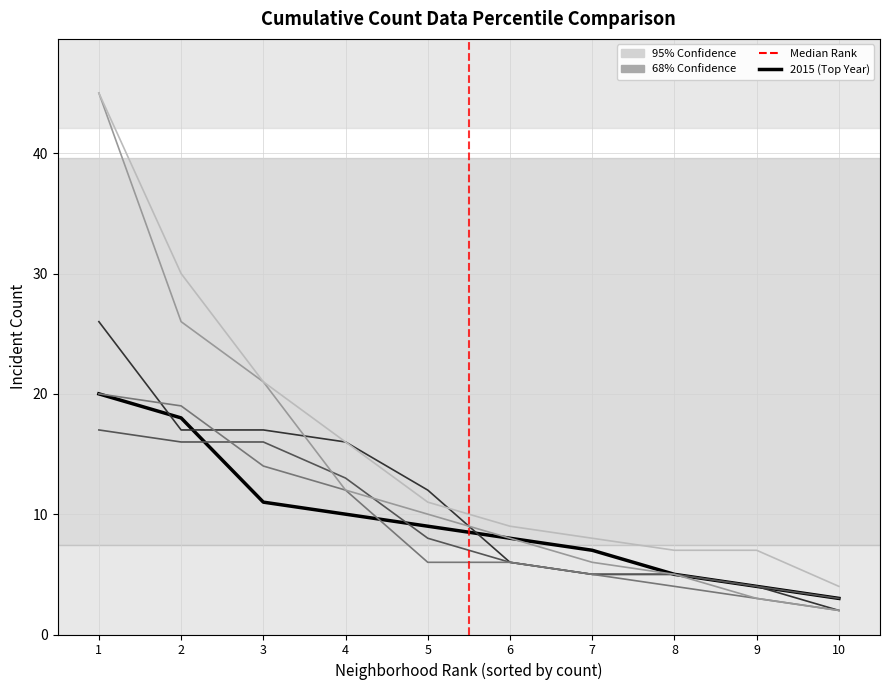

What is the greatest value displayed?

45